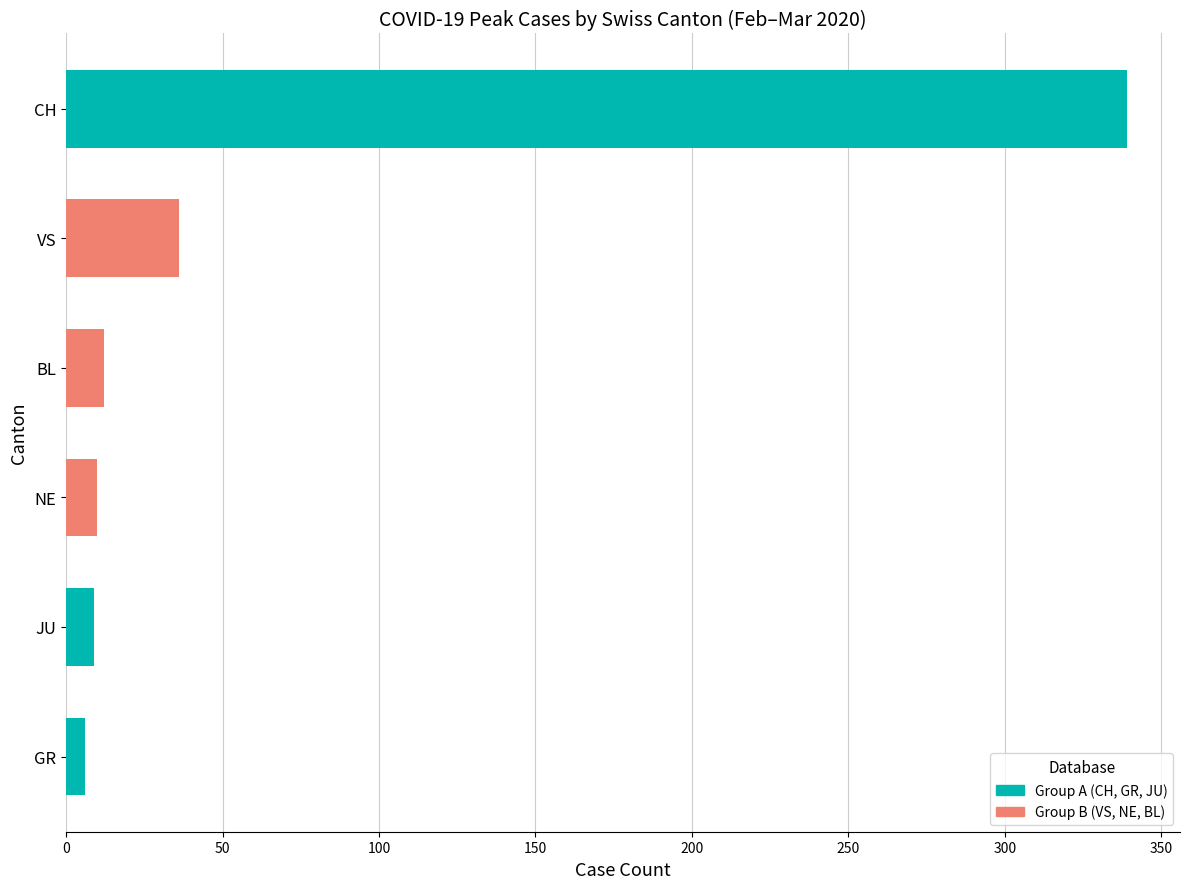

What is the value of the 1st bar from the top?

339